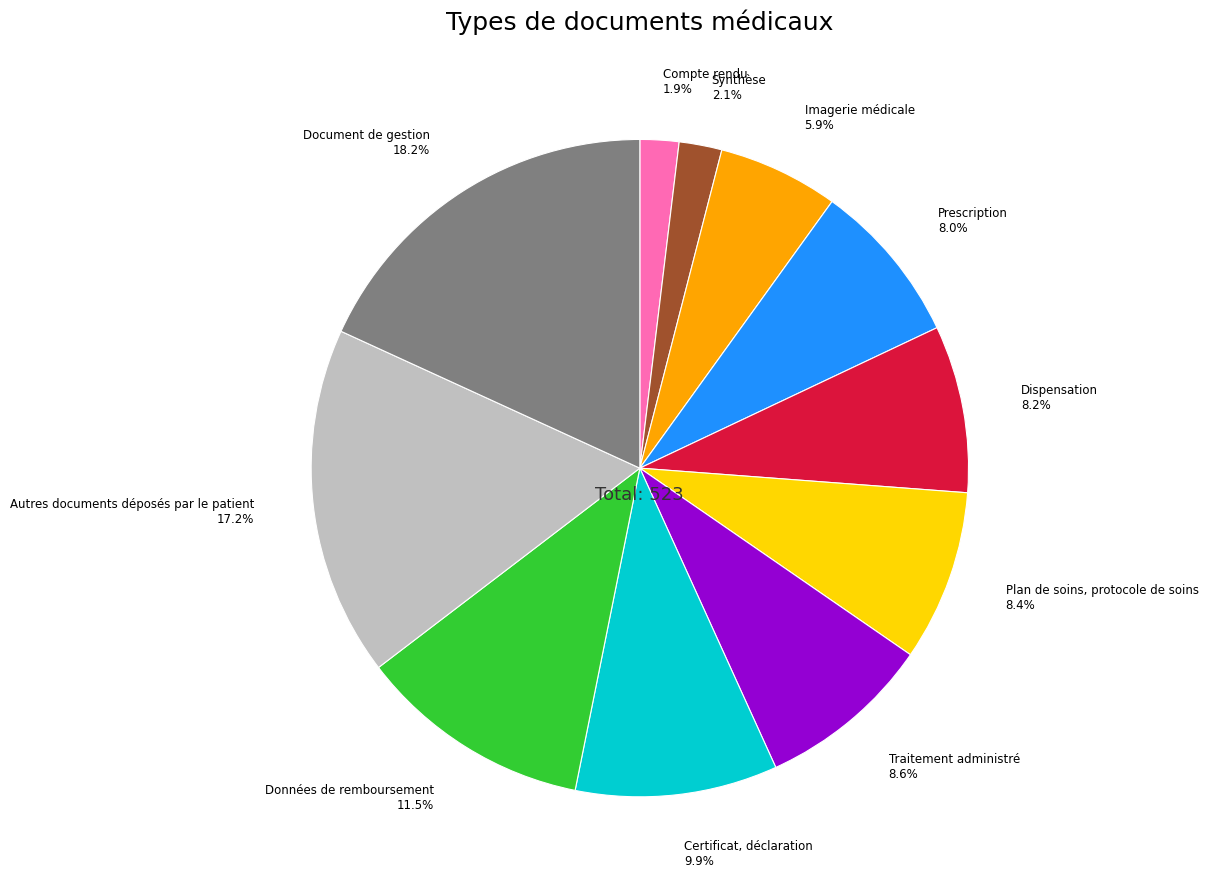

True or false: Prescription accounts for 8% of the total.

True